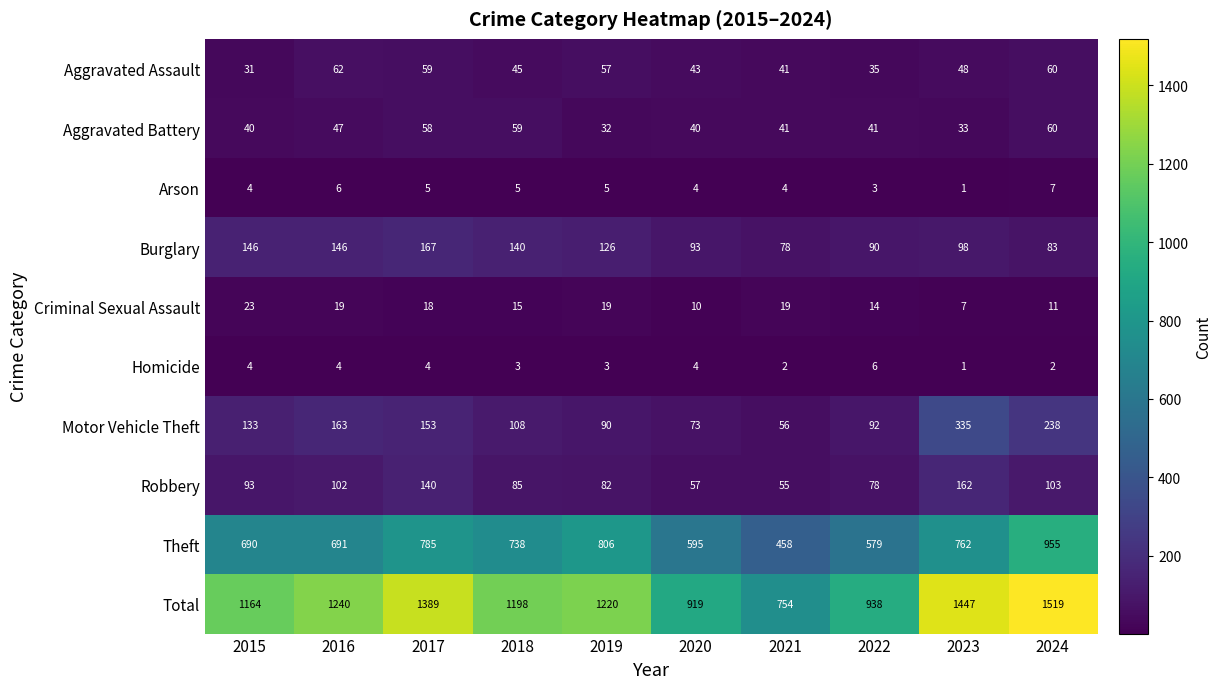

What is the minimum value shown in the chart?

1